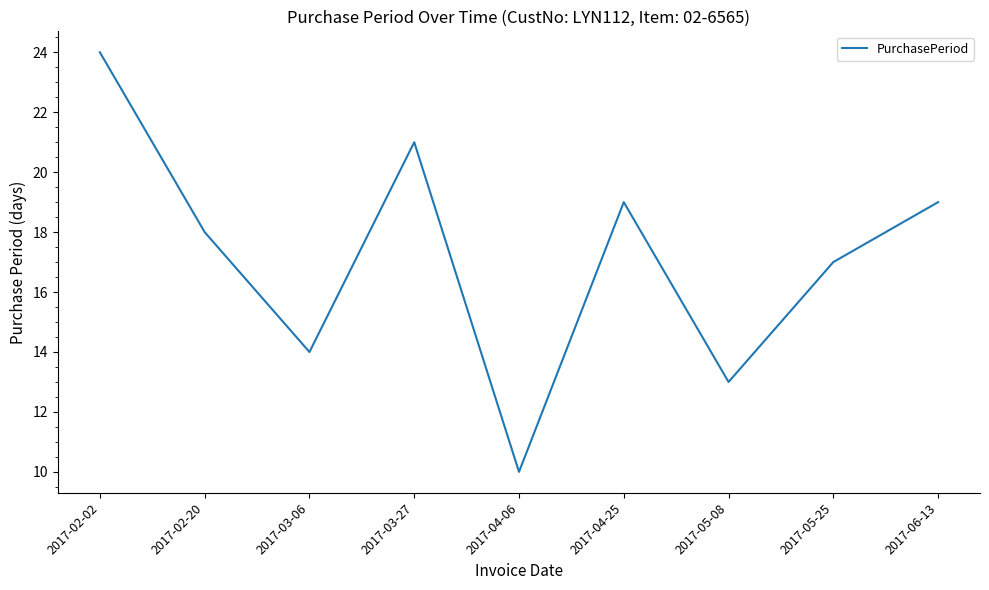

Is this an area chart (filled region under the line)?

No